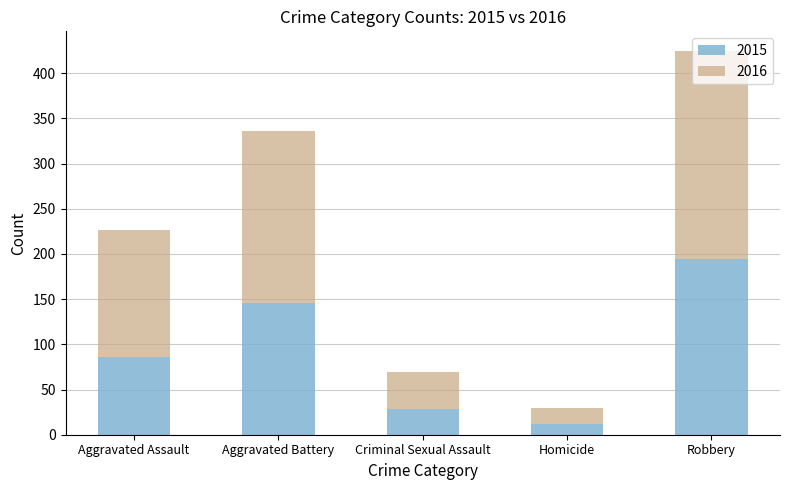

True or false: 2015 has a value of 12 at Homicide.

True